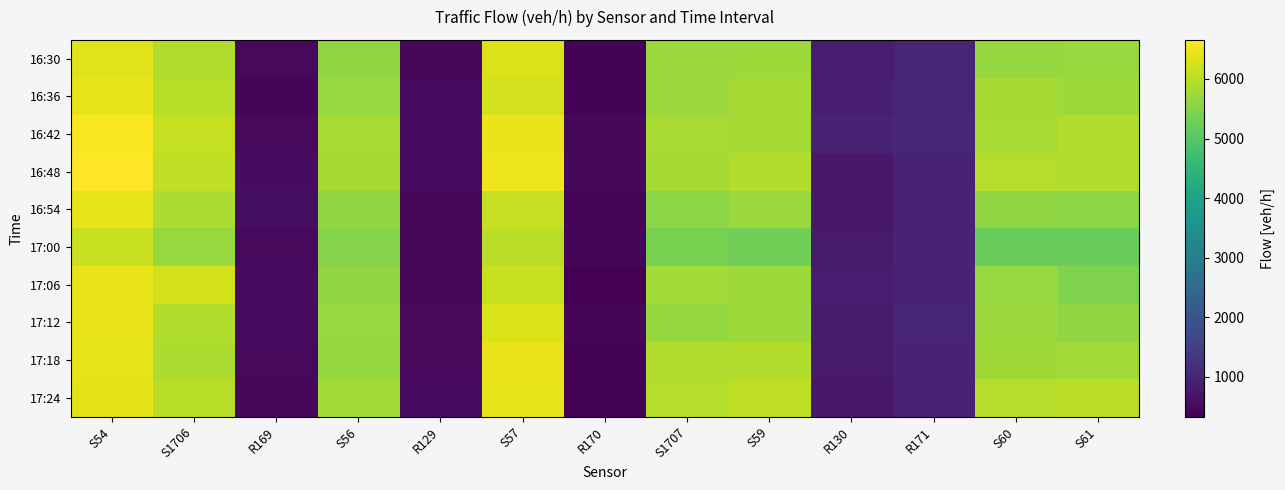

Reading left to right, extract all data points from this chart.

16:30: S54=6335.0	S1706=5892.2	R169=485.2	S56=5610.2	R129=472.9	S57=6313.8	R170=397.3	S1707=5702.4	S59=5732.6	R130=820.2	R171=989.6	S60=5651.0	S61=5673.9
16:36: S54=6414.2	S1706=5973.4	R169=447.6	S56=5679.4	R129=511.5	S57=6233.7	R170=396.2	S1707=5698.6	S59=5801.6	R130=856.0	R171=989.5	S60=5814.5	S61=5729.5
16:42: S54=6603.0	S1706=6109.3	R169=491.7	S56=5817.6	R129=547.9	S57=6467.9	R170=465.0	S1707=5833.0	S59=5814.5	R130=936.4	R171=1045.6	S60=5829.4	S61=5916.4
16:48: S54=6654.6	S1706=6061.7	R169=539.5	S56=5814.4	R129=514.8	S57=6482.2	R170=481.4	S1707=5813.5	S59=5929.3	R130=773.2	R171=976.4	S60=5962.0	S61=5924.0
16:54: S54=6421.7	S1706=5881.7	R169=557.4	S56=5612.4	R129=478.6	S57=6092.7	R170=427.8	S1707=5544.2	S59=5701.5	R130=758.8	R171=947.0	S60=5612.6	S61=5587.0
17:00: S54=6119.2	S1706=5674.5	R169=503.8	S56=5498.8	R129=472.3	S57=5997.6	R170=425.3	S1707=5380.8	S59=5294.3	R130=795.9	R171=966.5	S60=5181.3	S61=5218.5
17:06: S54=6434.4	S1706=6241.0	R169=511.8	S56=5593.8	R129=475.3	S57=6130.0	R170=335.1	S1707=5775.8	S59=5723.7	R130=805.8	R171=949.9	S60=5675.0	S61=5431.9
17:12: S54=6450.0	S1706=5934.3	R169=518.5	S56=5676.8	R129=497.1	S57=6298.2	R170=429.7	S1707=5646.5	S59=5735.1	R130=784.3	R171=997.2	S60=5716.4	S61=5606.3
17:18: S54=6423.9	S1706=5887.3	R169=493.5	S56=5666.2	R129=497.6	S57=6439.3	R170=390.2	S1707=5890.3	S59=5922.0	R130=791.4	R171=976.9	S60=5758.3	S61=5779.3
17:24: S54=6402.3	S1706=5977.6	R169=480.8	S56=5769.8	R129=524.0	S57=6410.7	R170=389.7	S1707=5940.0	S59=6044.0	R130=774.5	R171=971.2	S60=5954.4	S61=5988.5